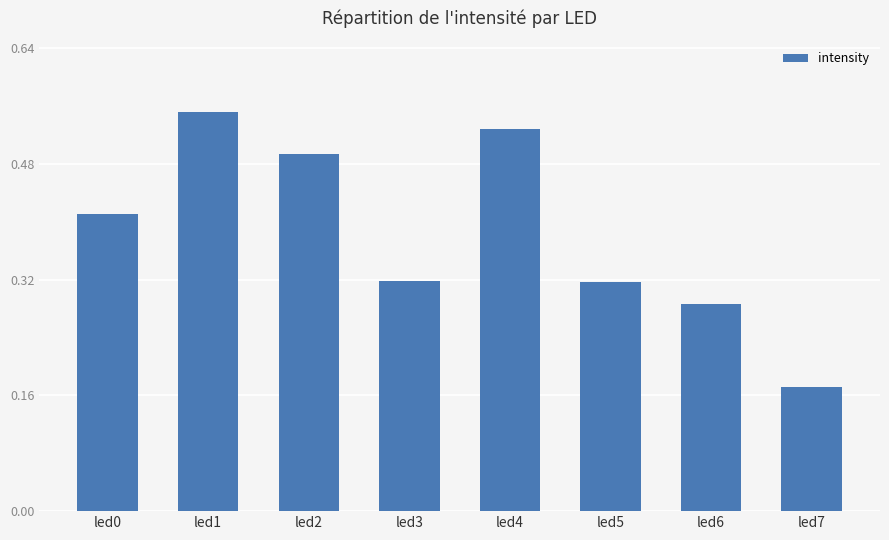

What is the sum of the values at led0 and led1?

1.0